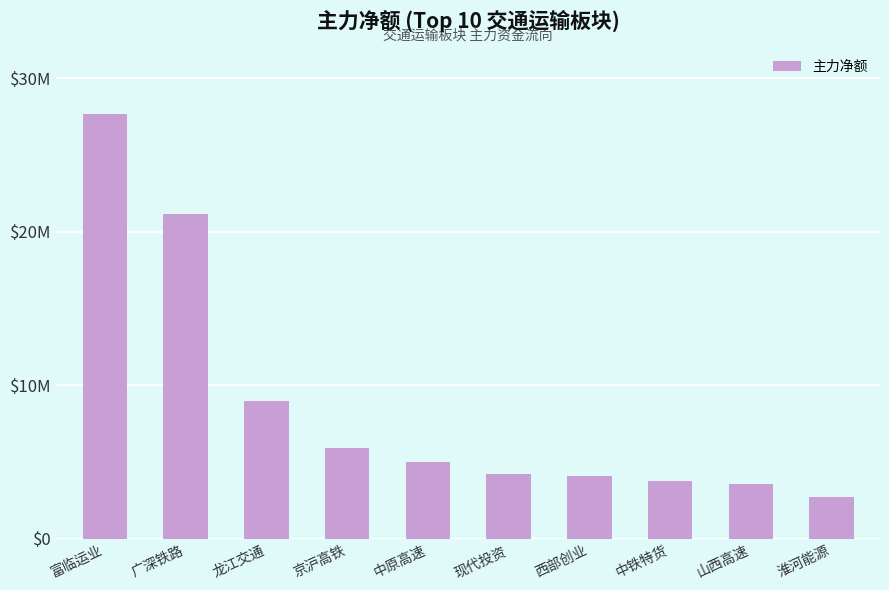

Which has a higher value, 广深铁路 or 中原高速?

广深铁路